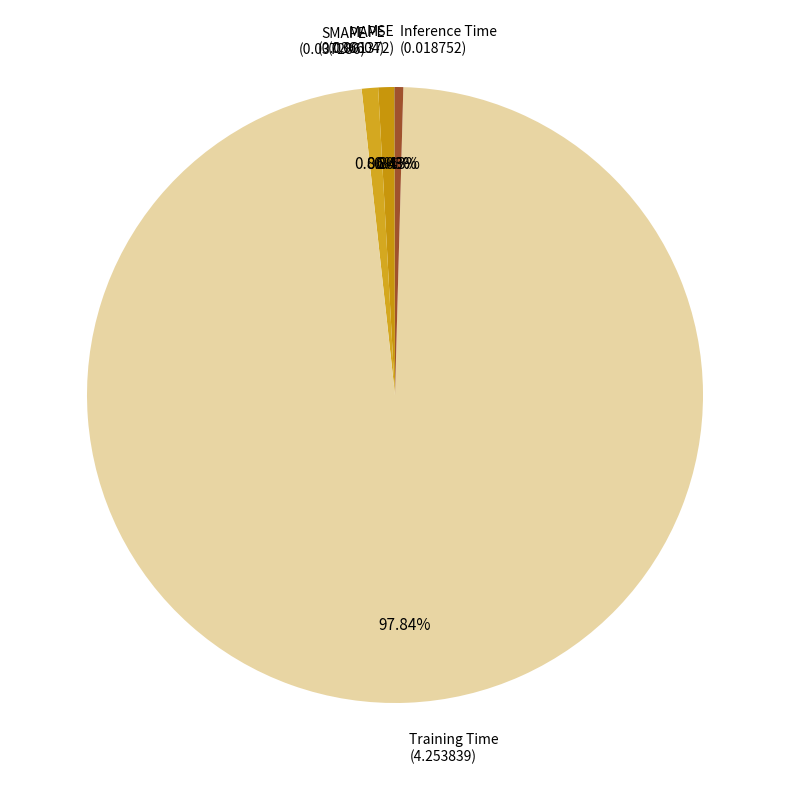

Rank the categories by value from lowest to highest.

MSE, Inference Time, MAPE, SMAPE, Training Time